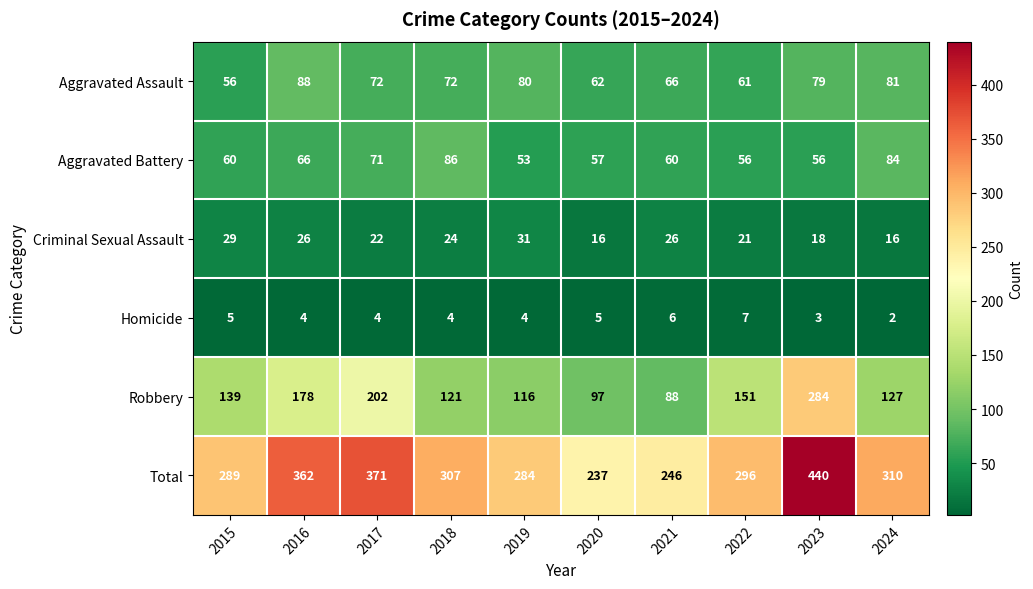

Is it true that Total equals 237 at 2020?

True